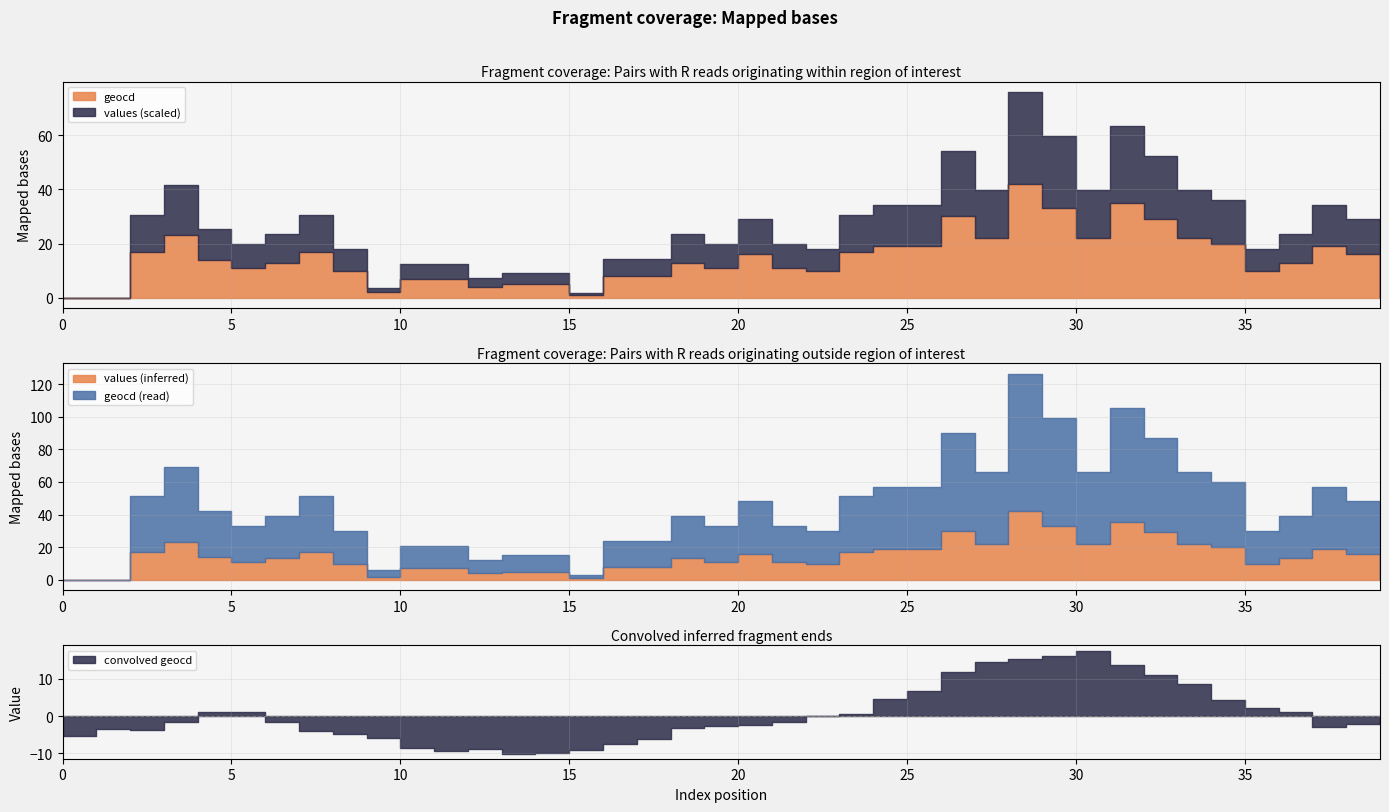

Is the value of indicators at 3 greater than the value of values at 27?

Yes